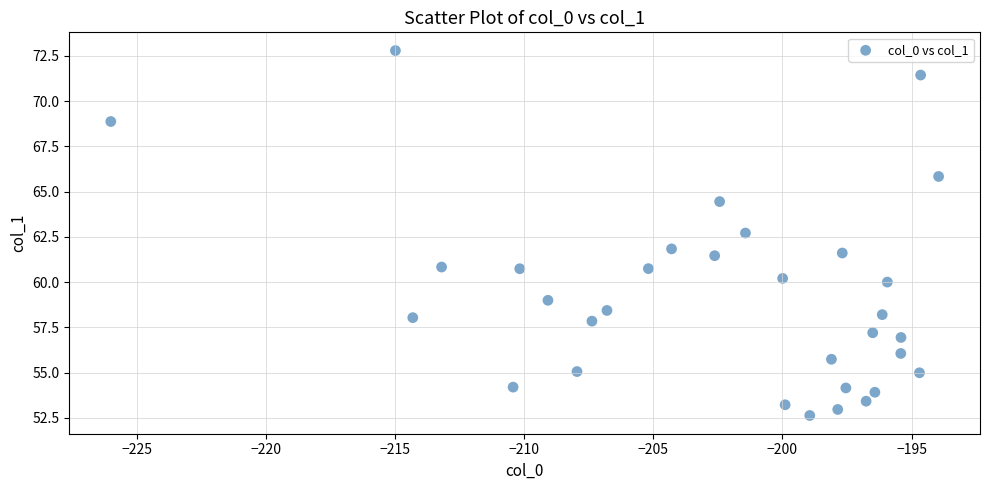

How many points are shown in the scatter plot?

32